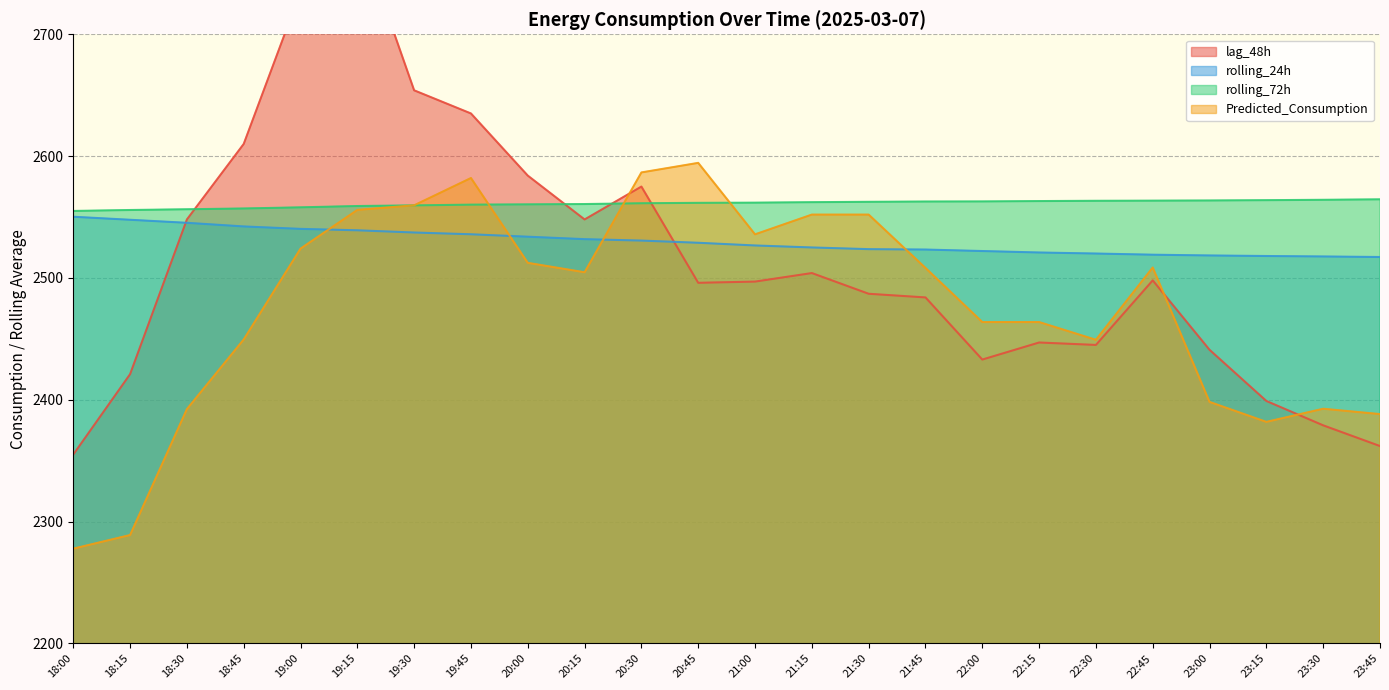

At which label is lag_48h closest to 2571?

20:30